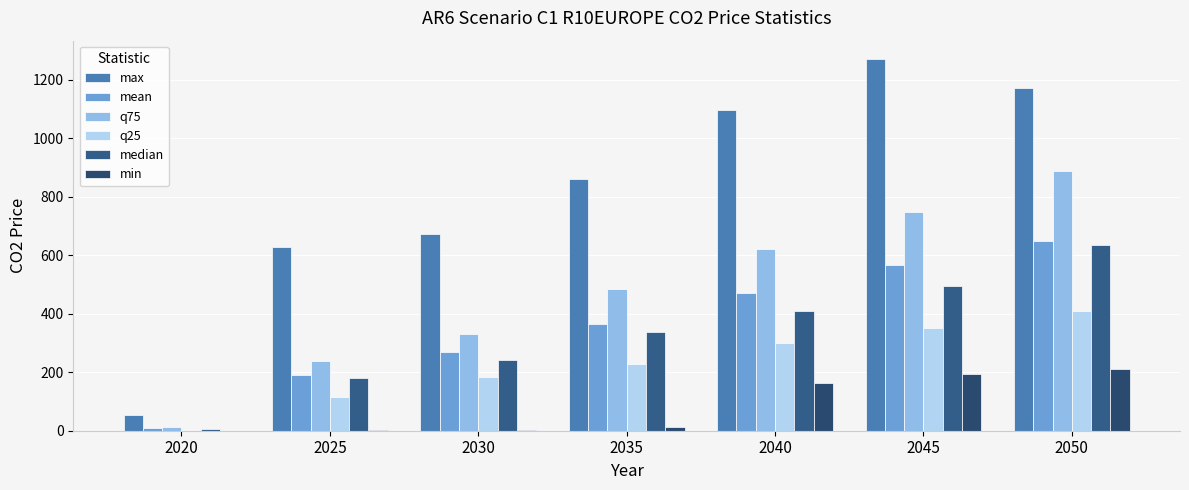

What is the maximum value shown in the chart?

1269.9